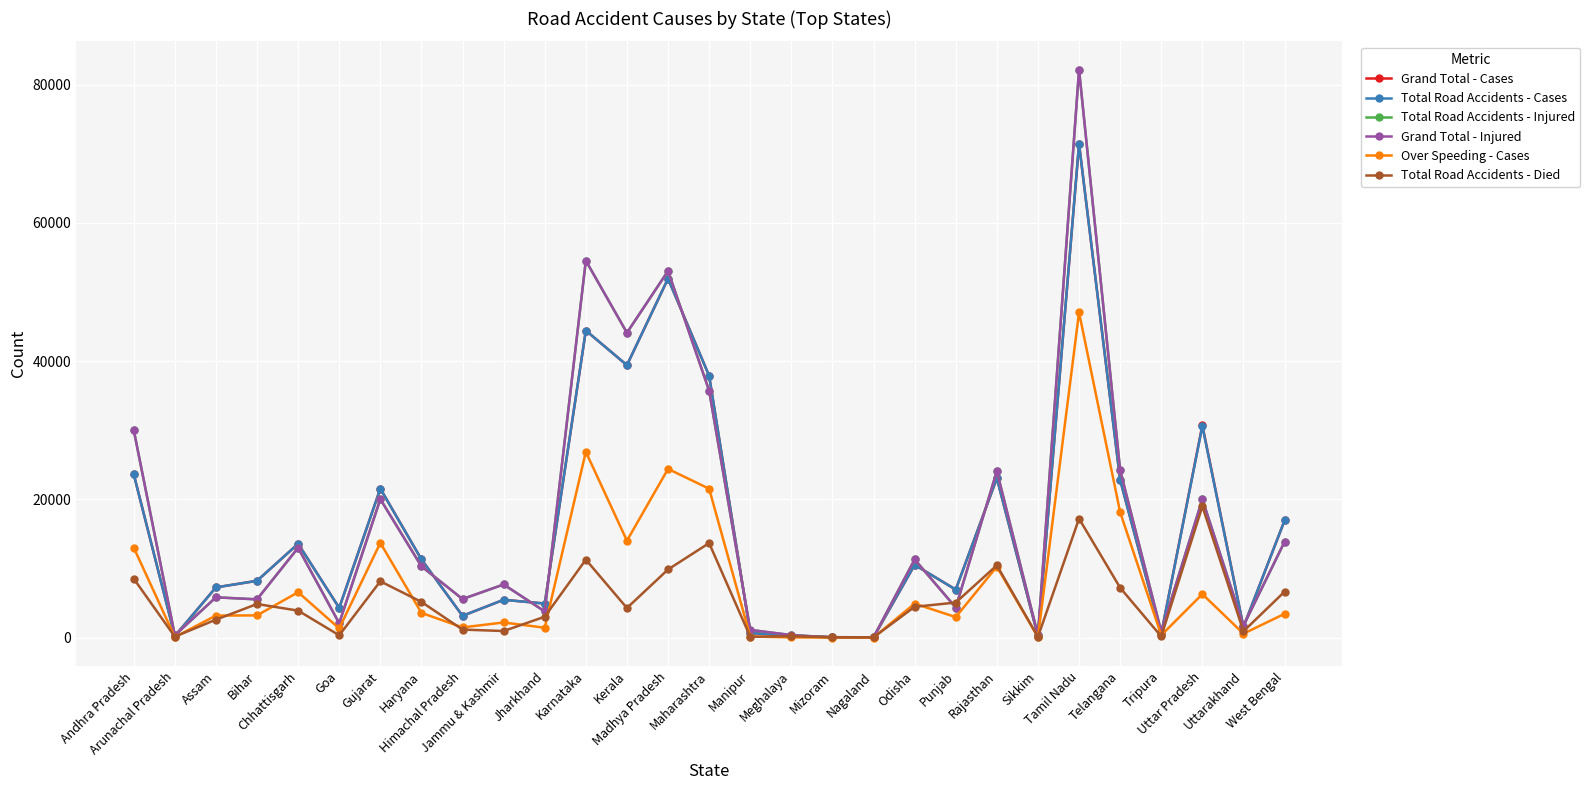

True or false: Total Road Accidents - Died has more than 2 interior local peaks.

True